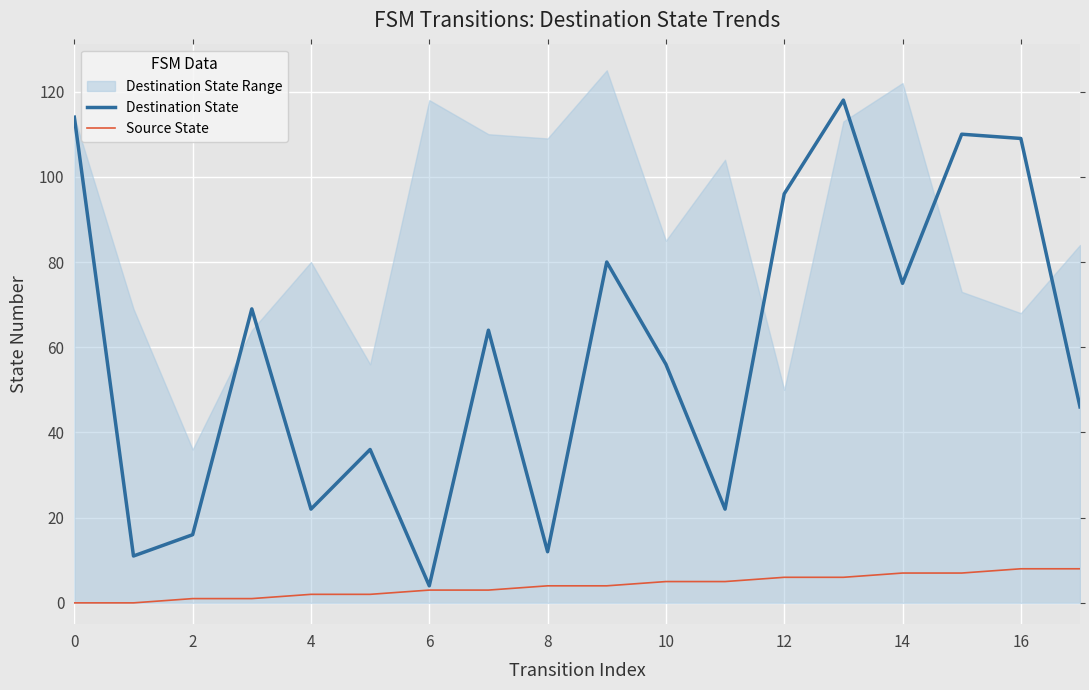

True or false: Source State and Destination State intersect in this chart.

False